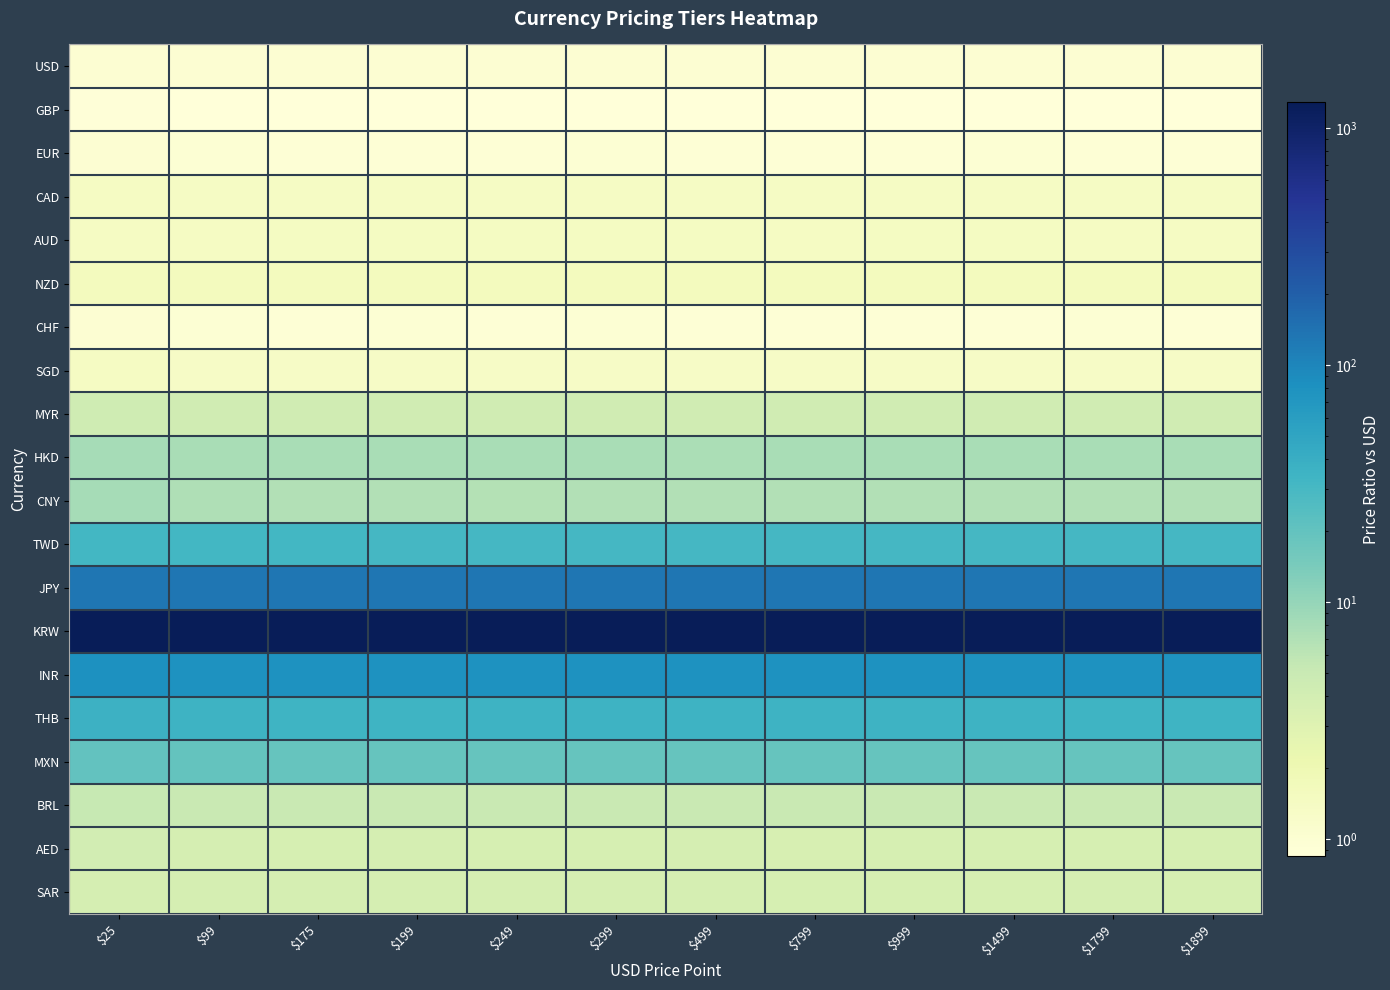

Which series has the largest total across all categories?

KRW